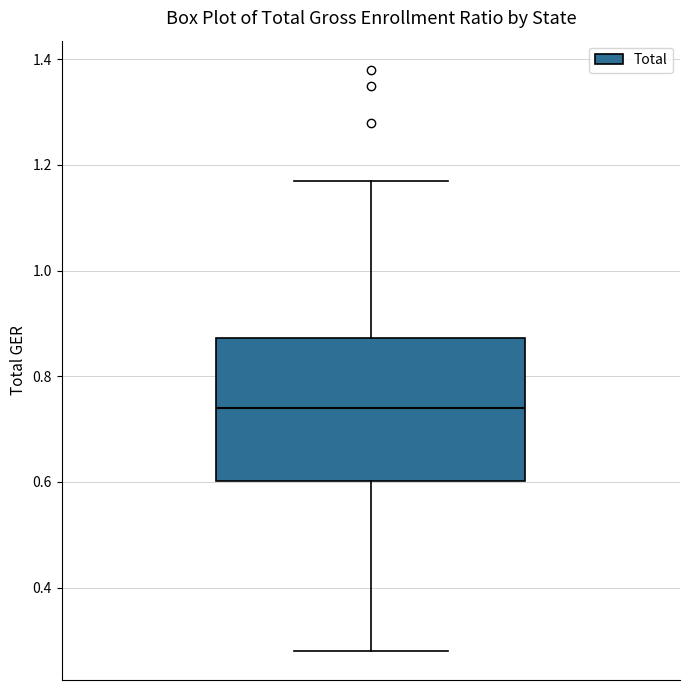

Transcribe this box plot: give where the median line is, the range the box spans, and where the two whiskers end, as read against the y-axis. The values are not printed on the chart, so give them approximately, as read against the axis.

median 0.74, box 0.60 to 0.88, whiskers 0.28 to 1.18